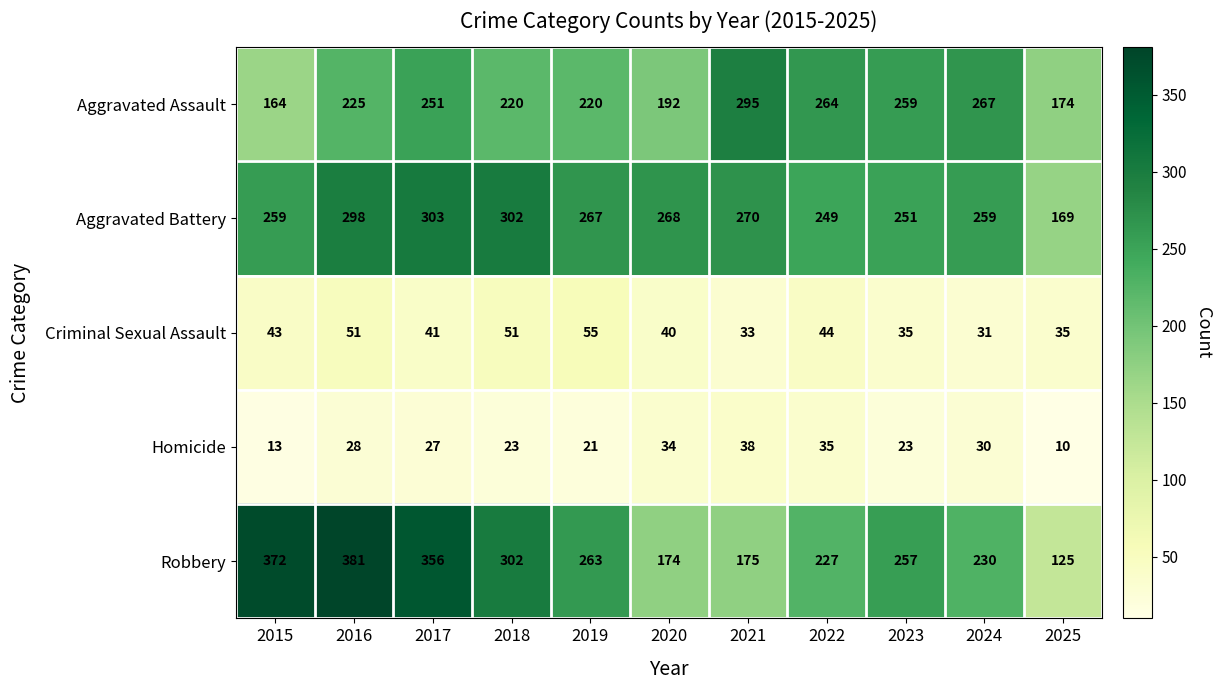

Which series has the largest range (max minus min)?

Robbery